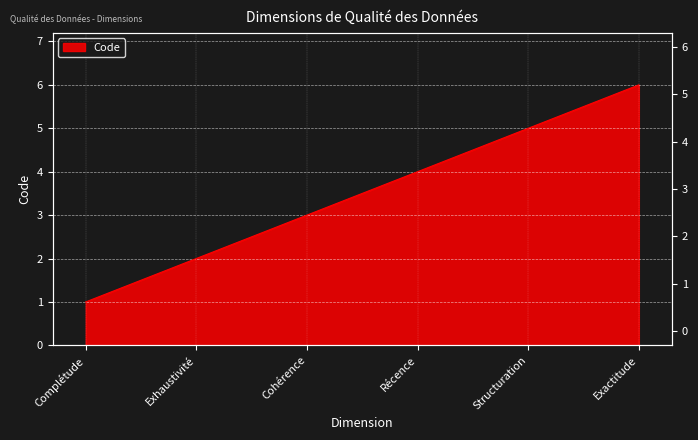

What is the greatest value displayed?

6